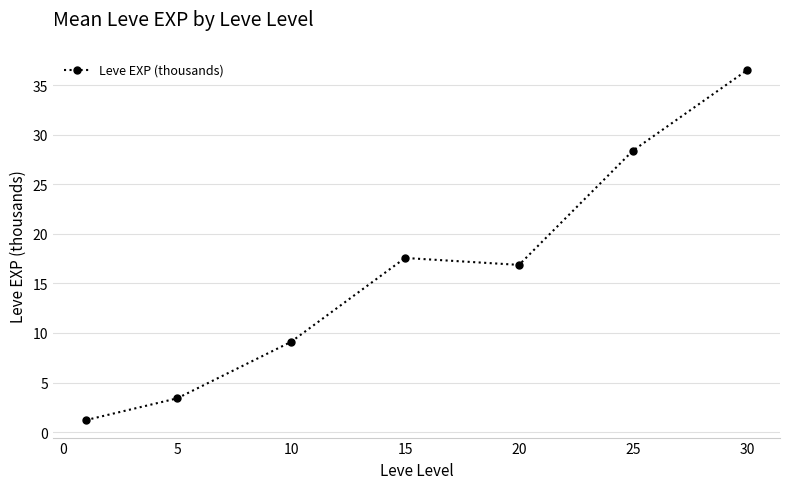

What is the greatest value displayed?

36.5